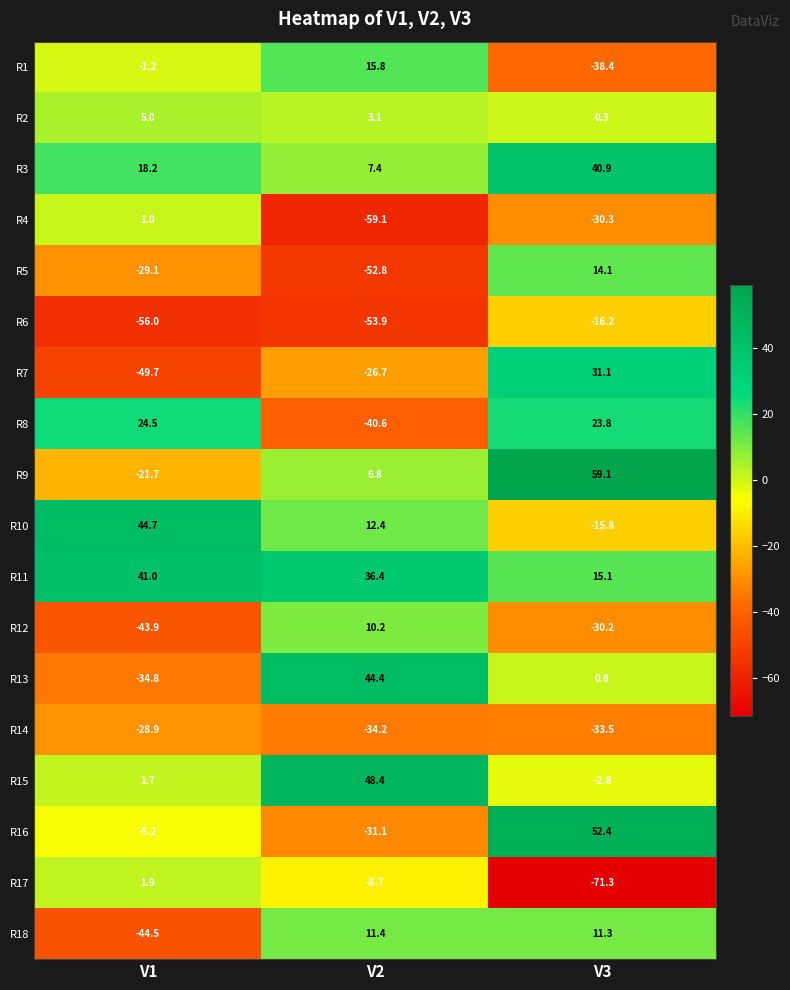

Read the R4 value at V1.

1.0